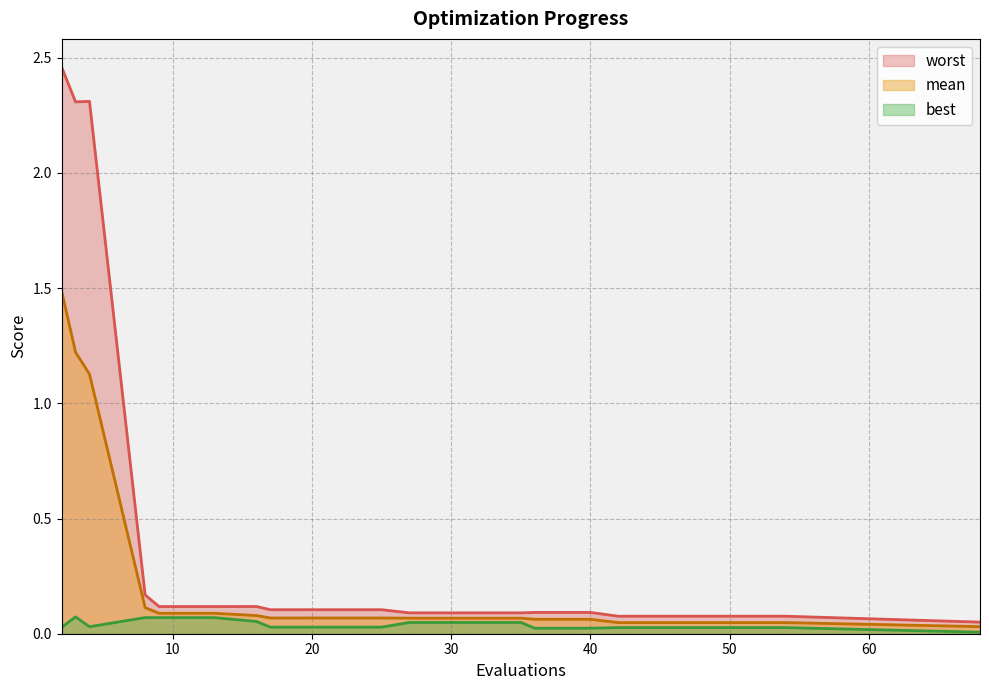

List the labels in order of mean value, smallest first.

68, 42, 46, 50, 54, 36, 40, 27, 31, 35, 17, 21, 25, 16, 9, 13, 8, 4, 3, 2